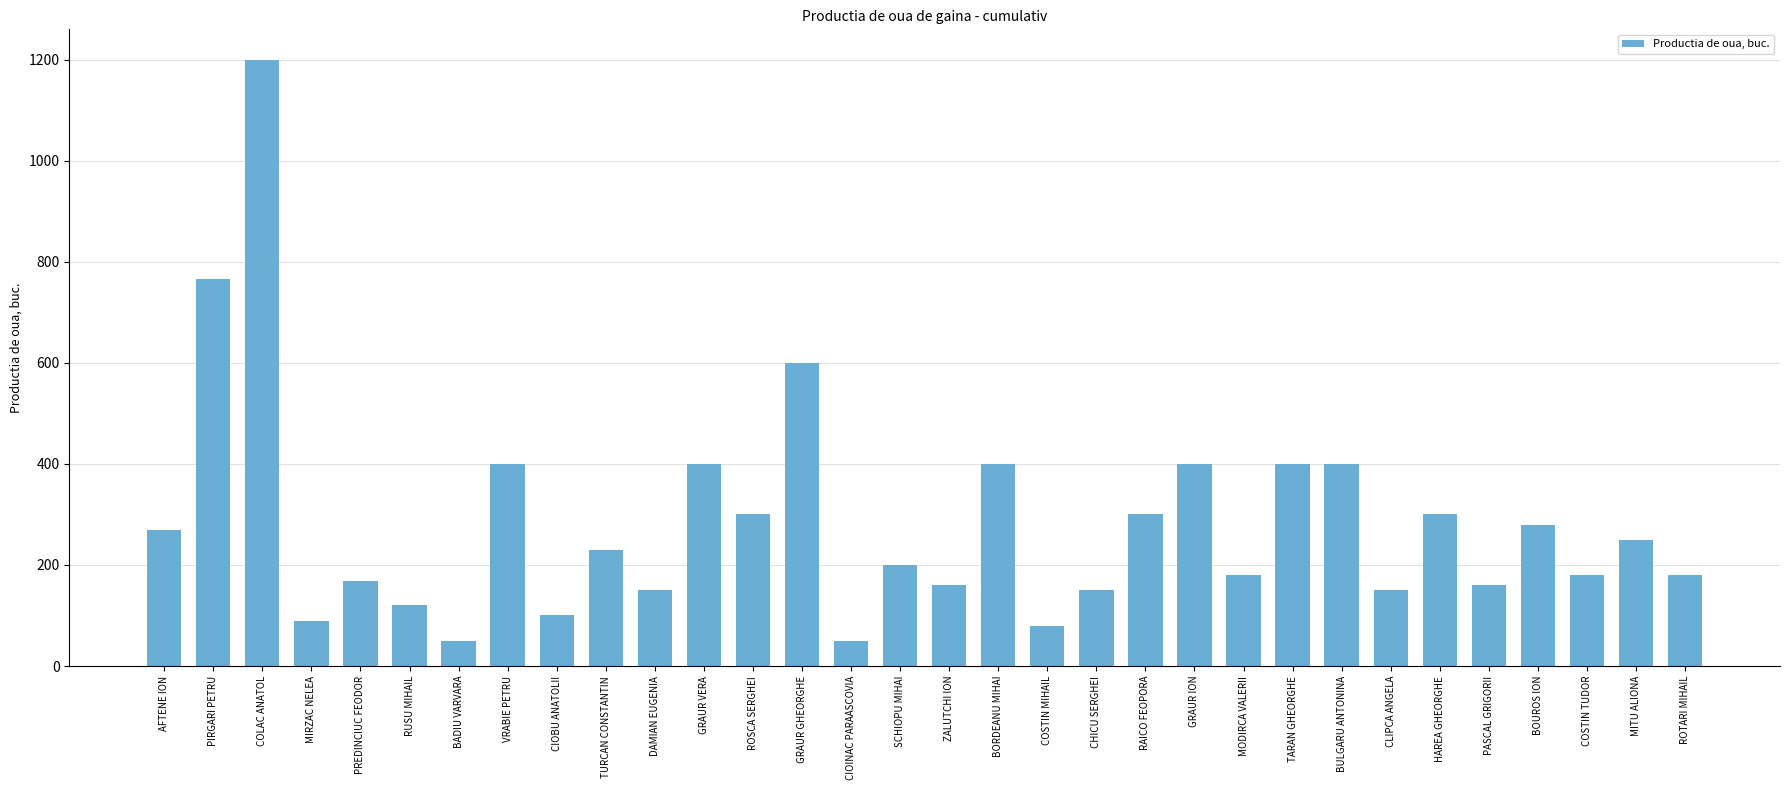

Where is the data nearest to the value 625?

GRAUR GHEORGHE